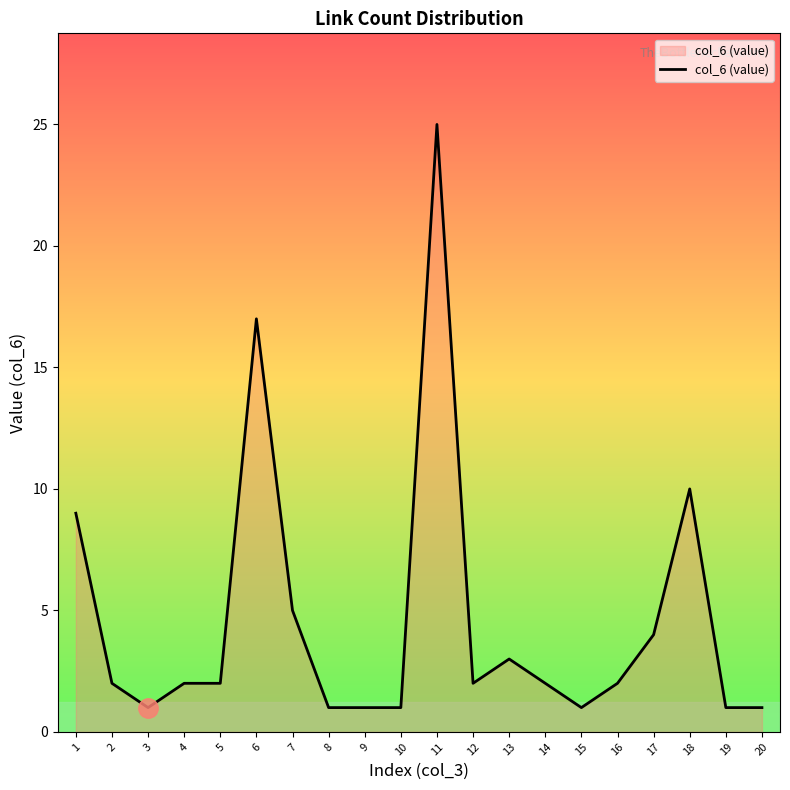

Reading left to right, list all the values displayed in this chart.

1=9	2=2	3=1	4=2	5=2	6=17	7=5	8=1	9=1	10=1	11=25	12=2	13=3	14=2	15=1	16=2	17=4	18=10	19=1	20=1